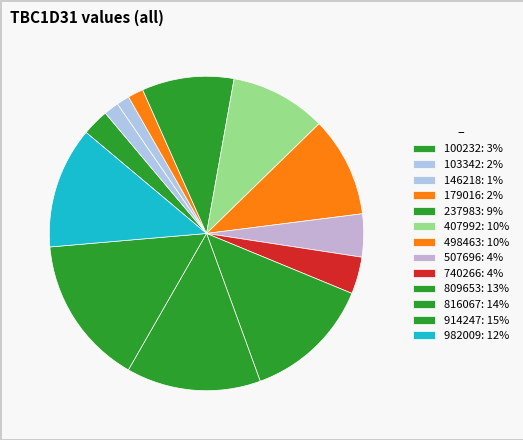

To the nearest percent, what is the average slice percentage?

8%